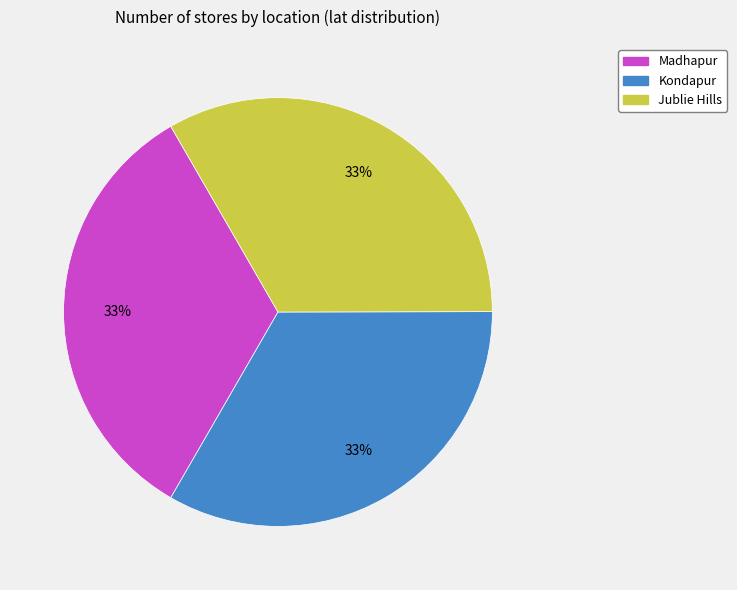

Does Madhapur represent more than half of the total?

No